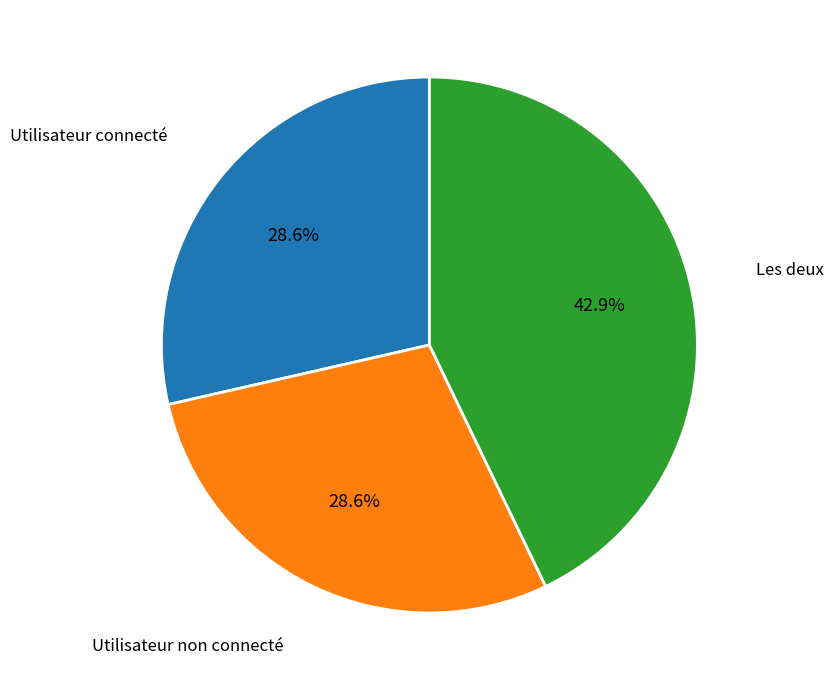

Is there a majority slice in this chart?

No